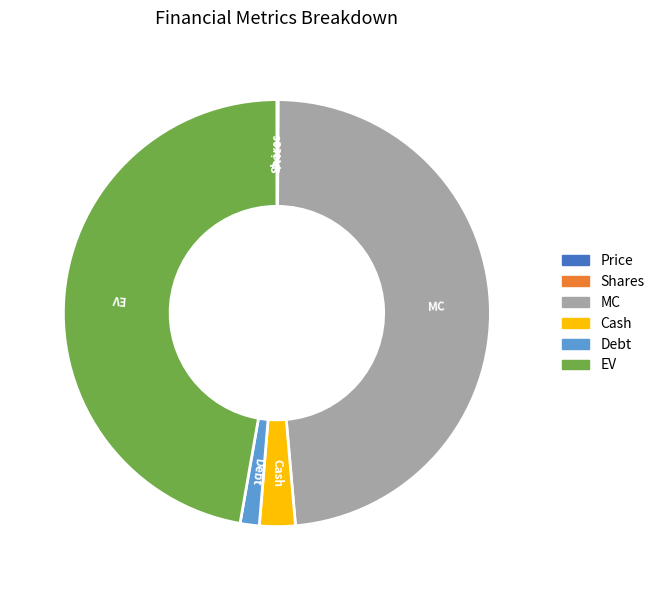

Is it true that EV is 53% of the pie?

False